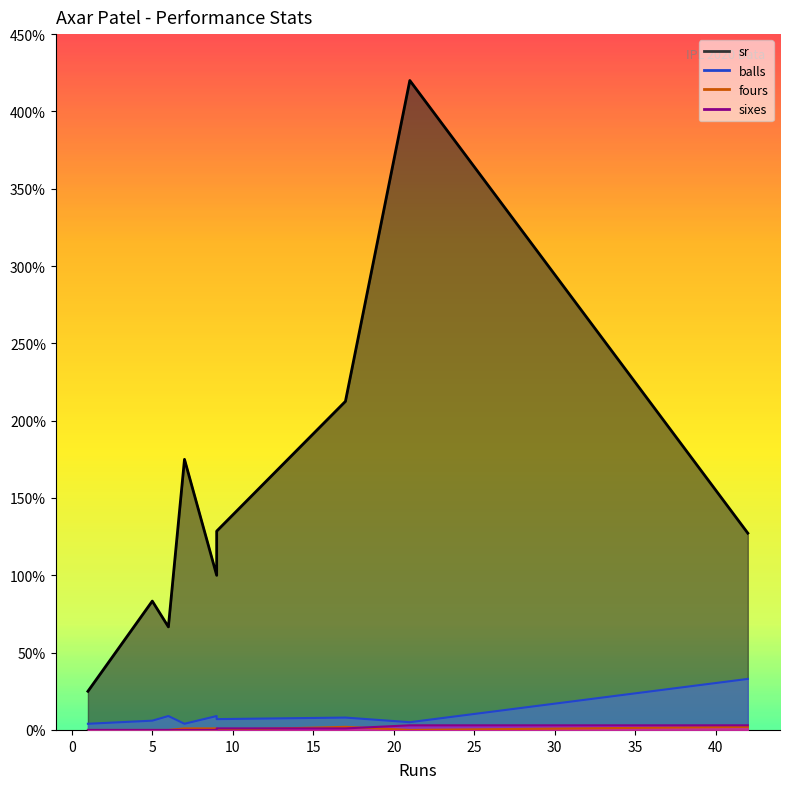

How many interior local valleys does the sixes series have?

1